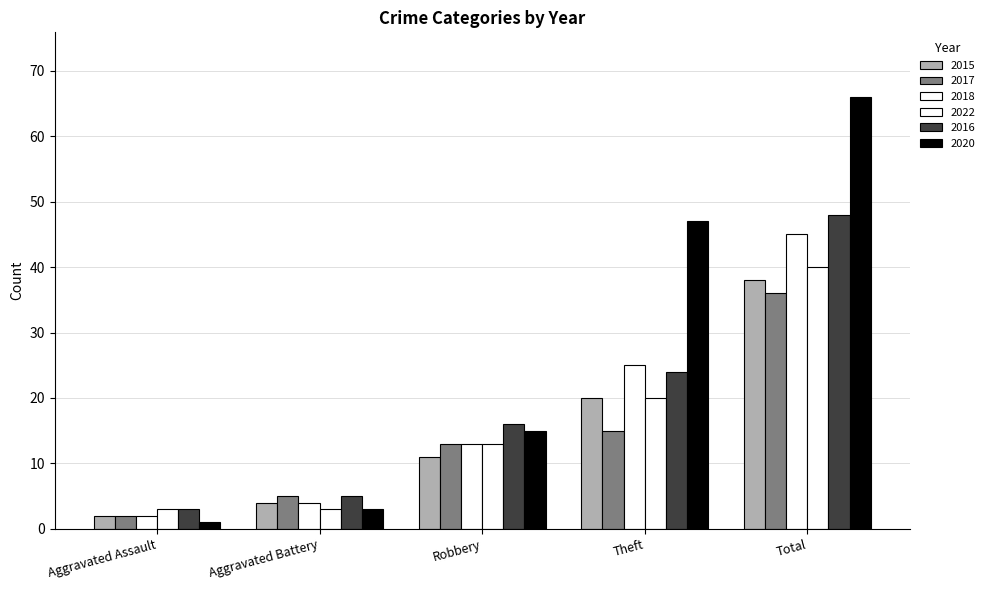

At how many categories does at least one series exceed 23?

2